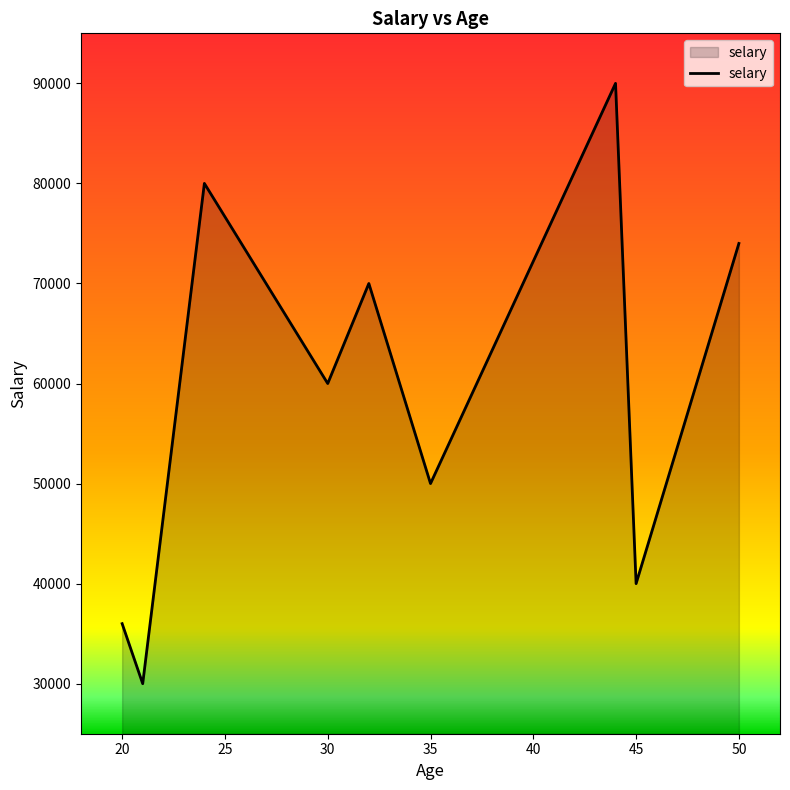

What is the greatest value displayed?

90000